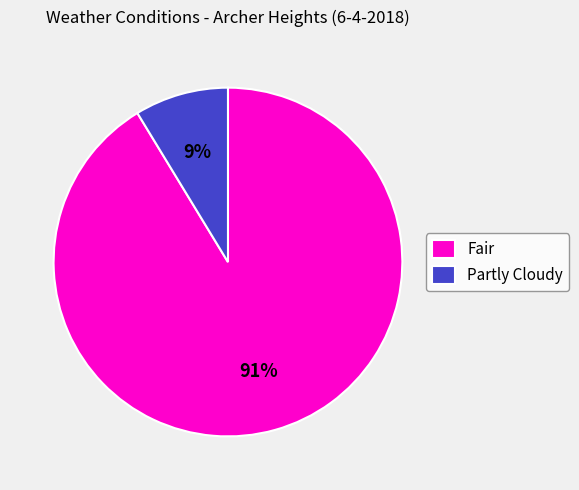

Rank the categories by value from lowest to highest.

Partly Cloudy, Fair